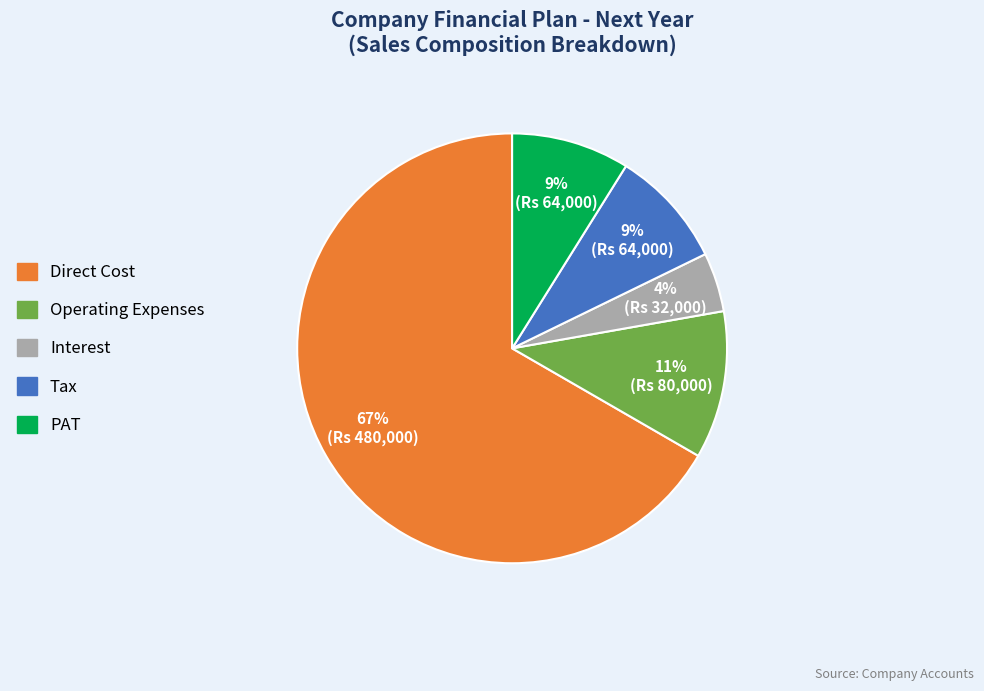

Is there a majority slice in this chart?

Yes